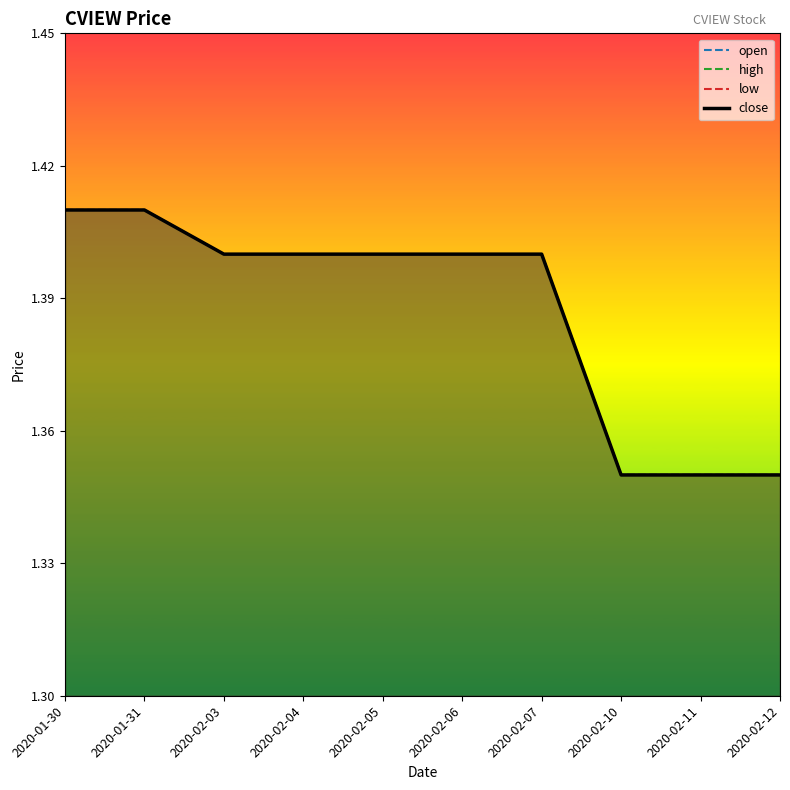

The value of open at 2020-02-03 is 1.4. True or false?

True